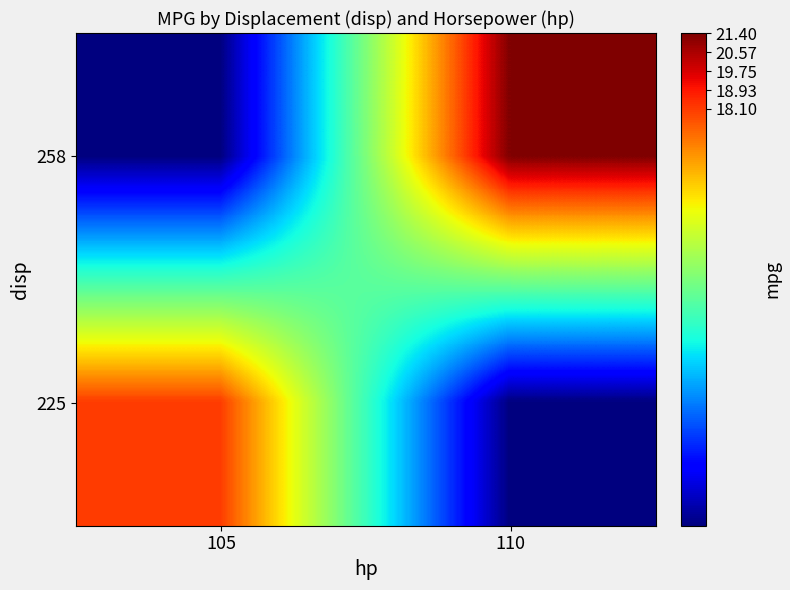

Reading left to right, extract all data points from this chart.

258: 105=0.0	110=21.4
225: 105=18.1	110=0.0